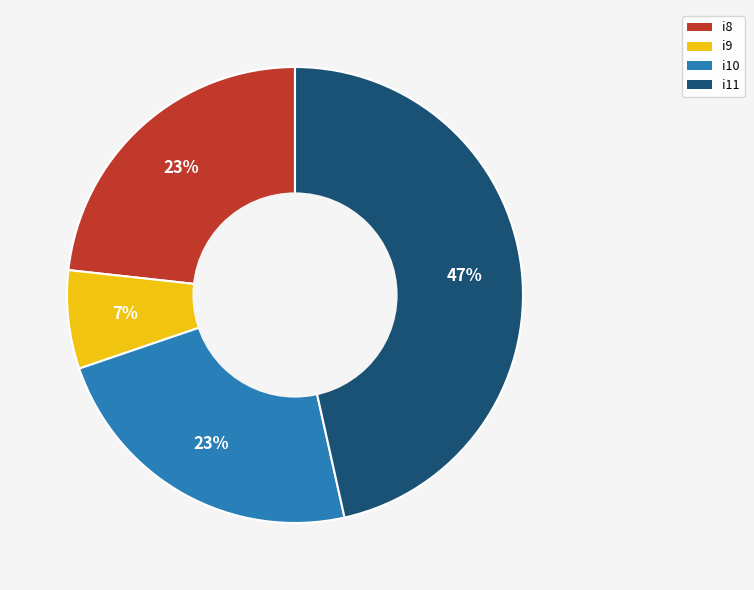

Does any single category account for the majority?

No